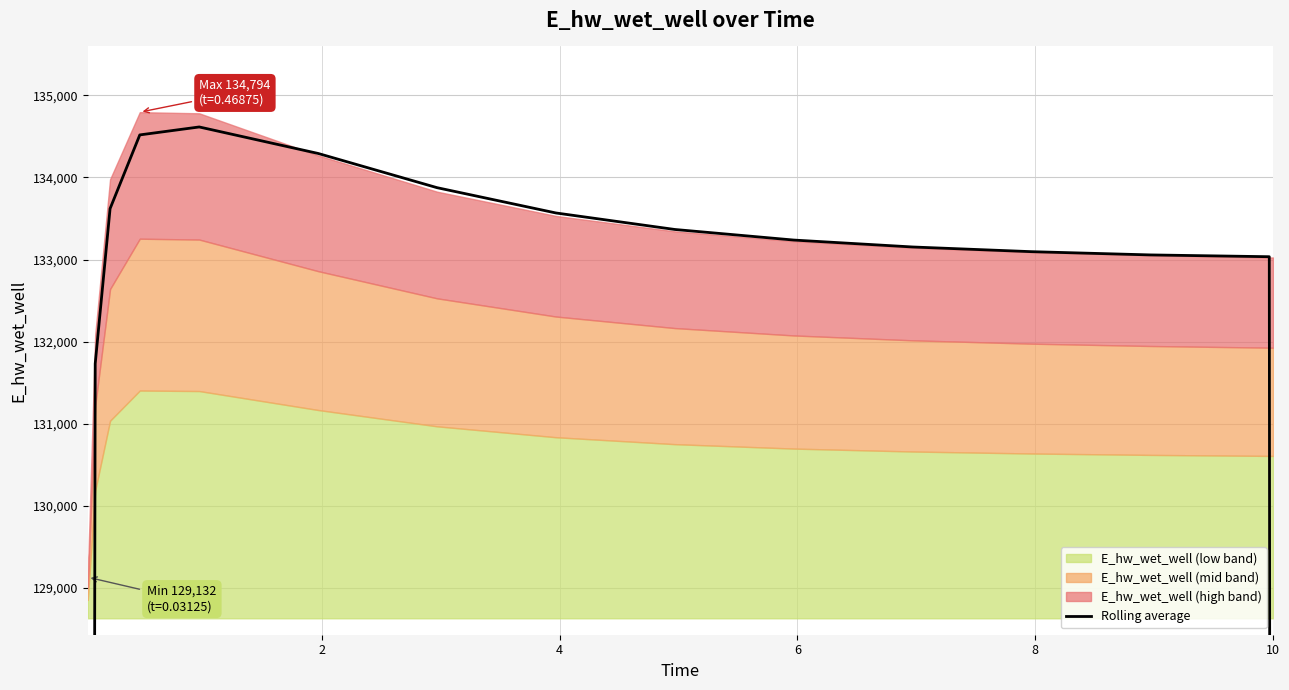

Does the chart have visible grid lines?

Yes